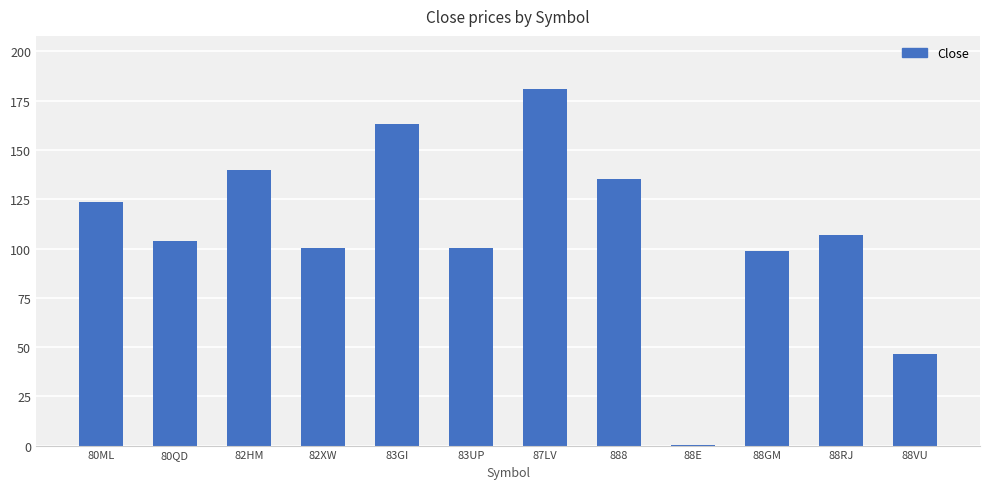

The value at 82XW is 40.6. True or false?

False